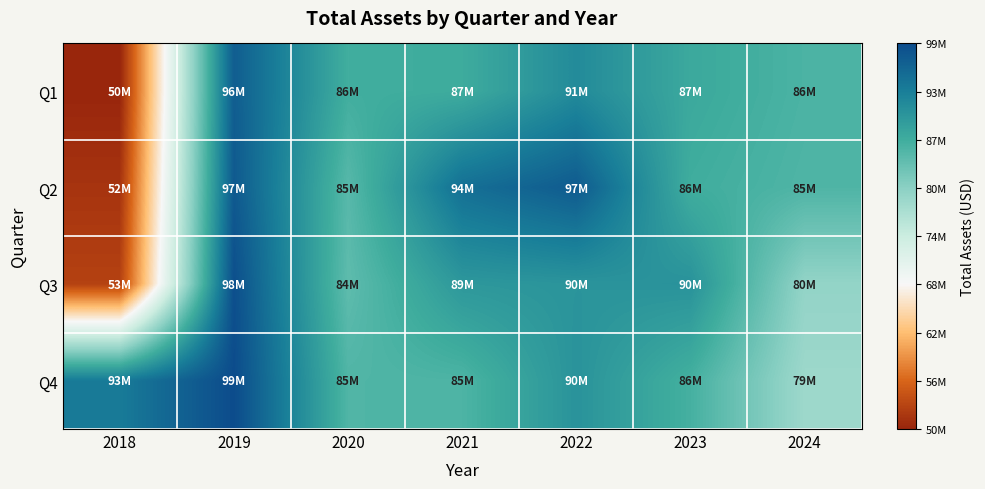

Rank the series at 2024 from highest to lowest value.

Q1, Q2, Q3, Q4